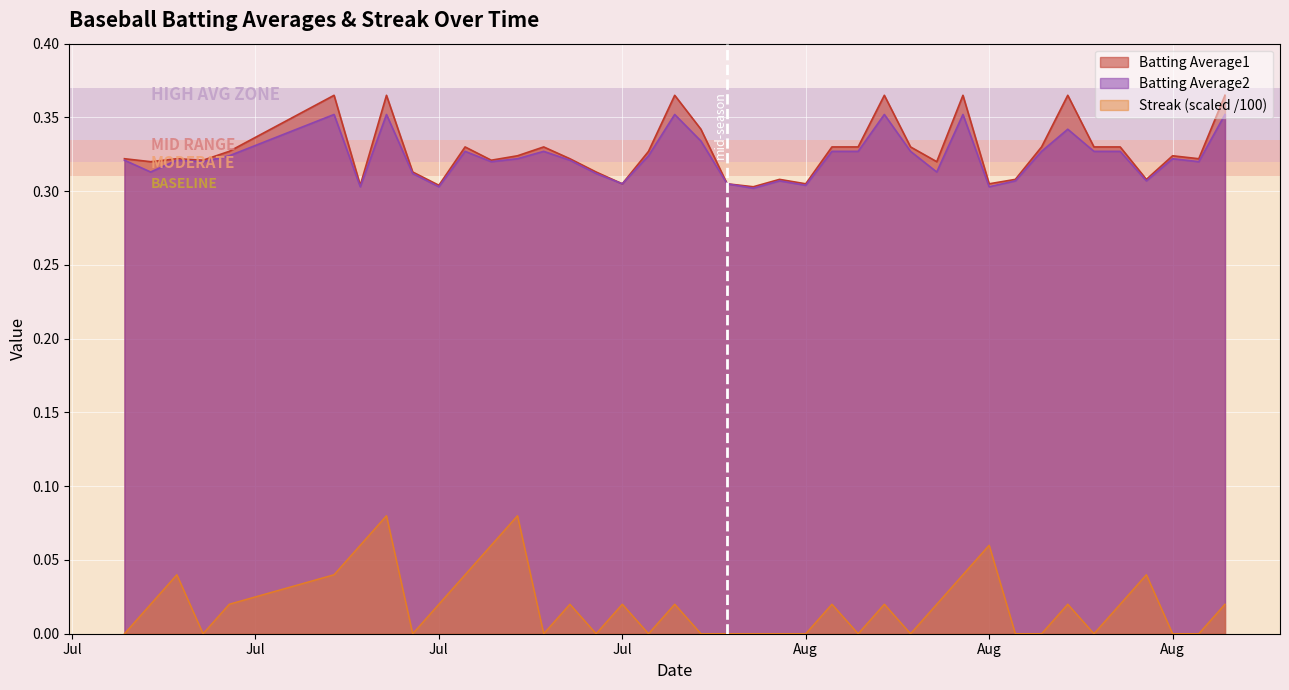

What is the label of the 10th point from the left?

Jul